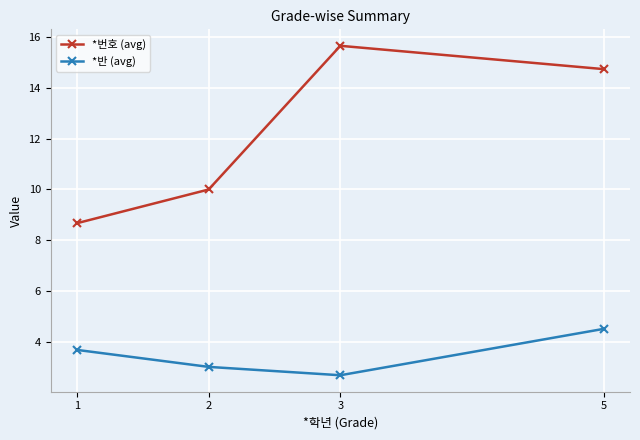

Reading right to left, transcribe all the data shown in this chart.

*번호 (avg): 14.8	15.7	10.0	8.7
*반 (avg): 4.5	2.7	3.0	3.7